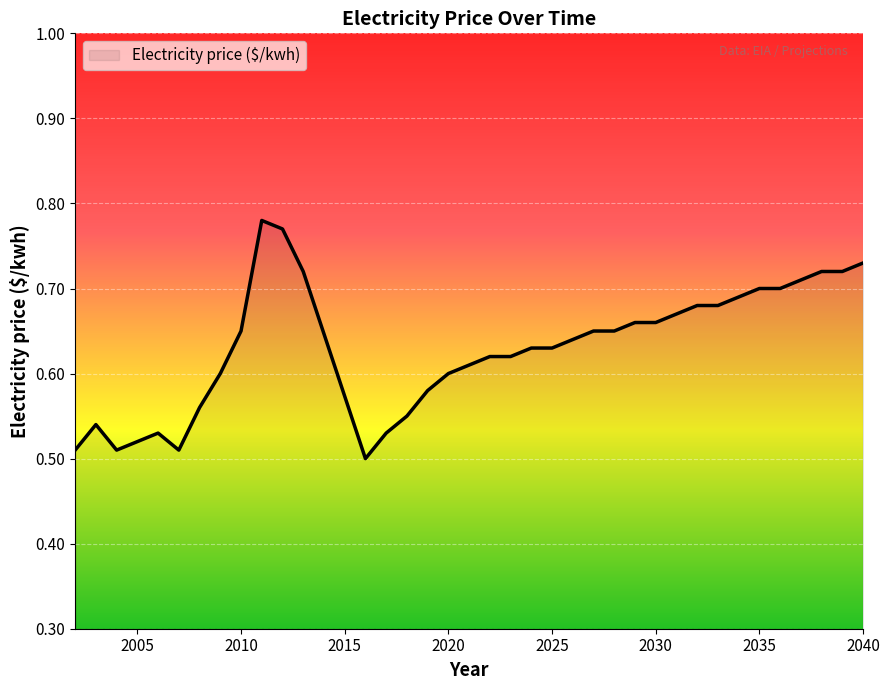

What is the difference between the maximum and minimum values?

0.3